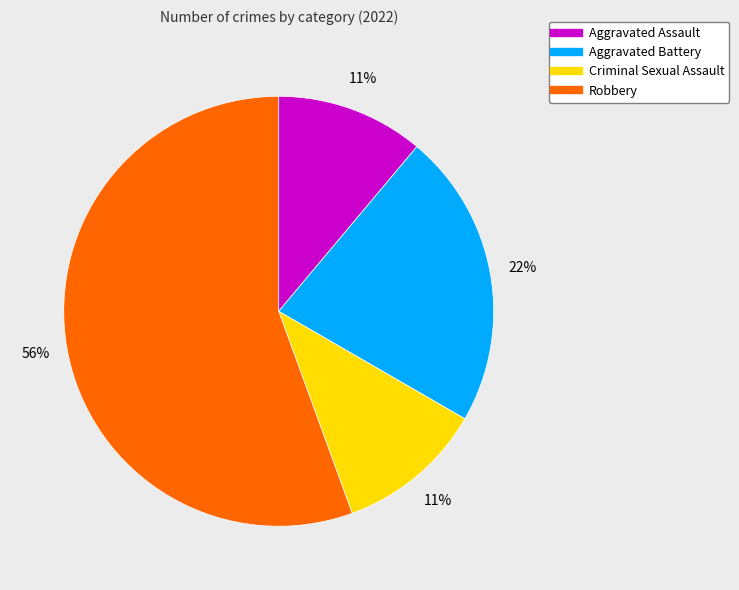

To the nearest percent, what is the combined percentage of Aggravated Battery and Criminal Sexual Assault?

33%